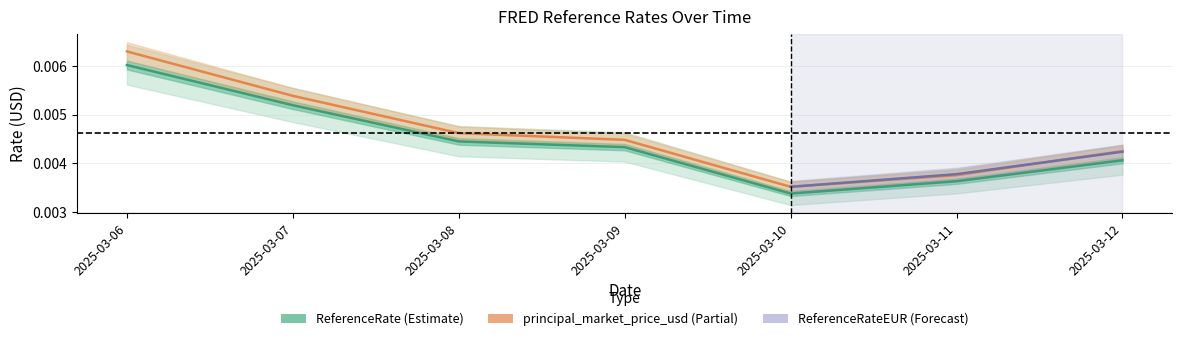

True or false: ReferenceRate and ReferenceRateEUR intersect in this chart.

False